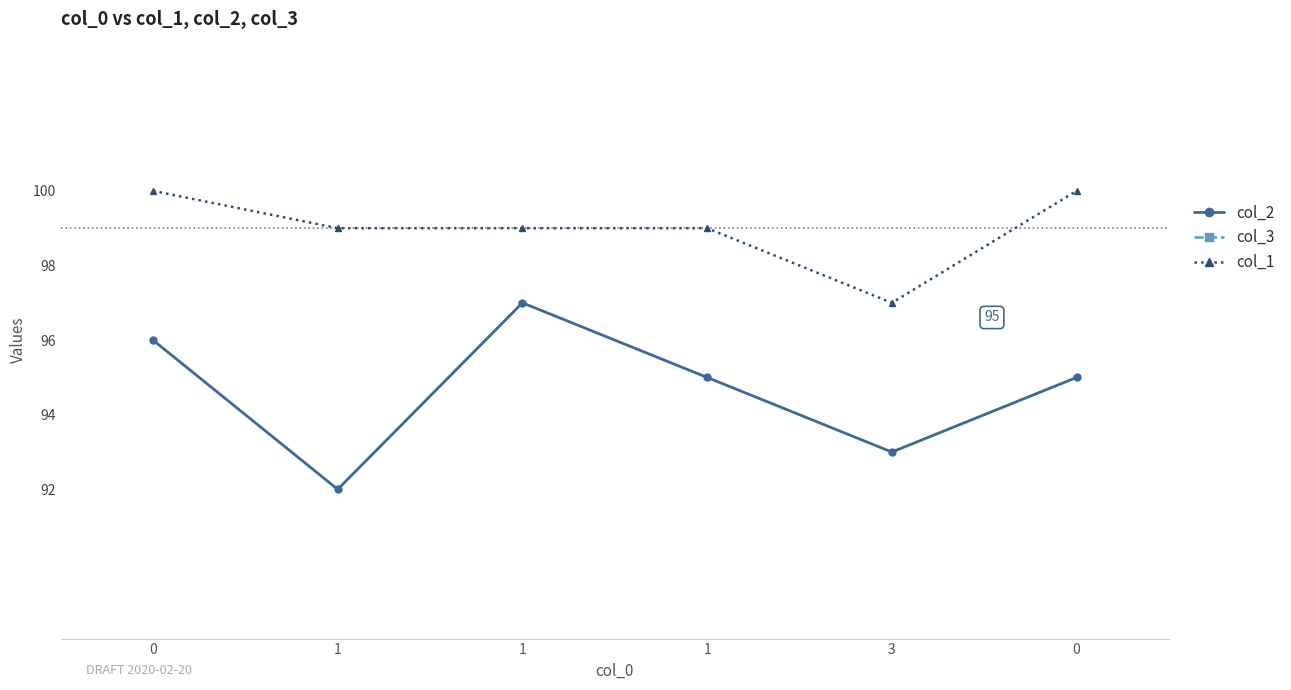

Reading left to right, what are all the values shown in this chart?

col_2: 96	92	97	95	93	95
col_3: 4	8	3	5	7	5
col_1: 100	99	99	99	97	100